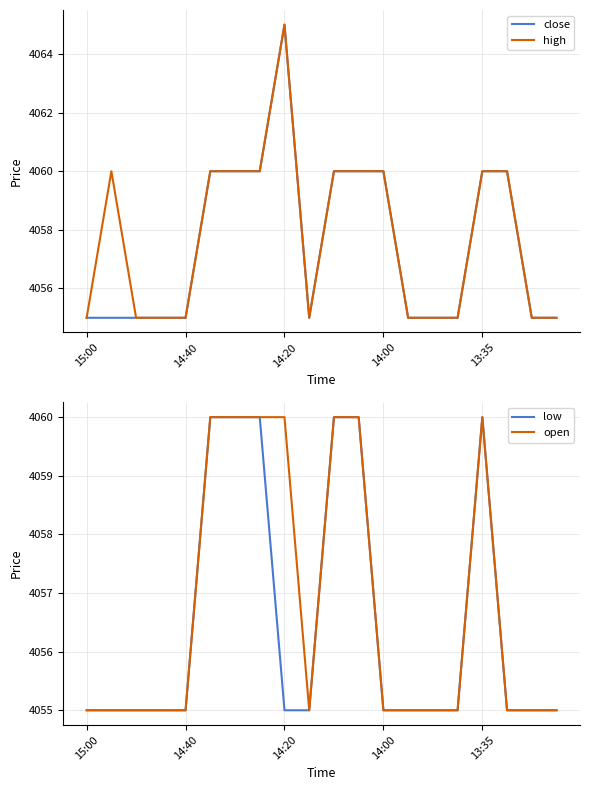

In close, how many points are higher than both neighbors (excluding endpoints)?

1